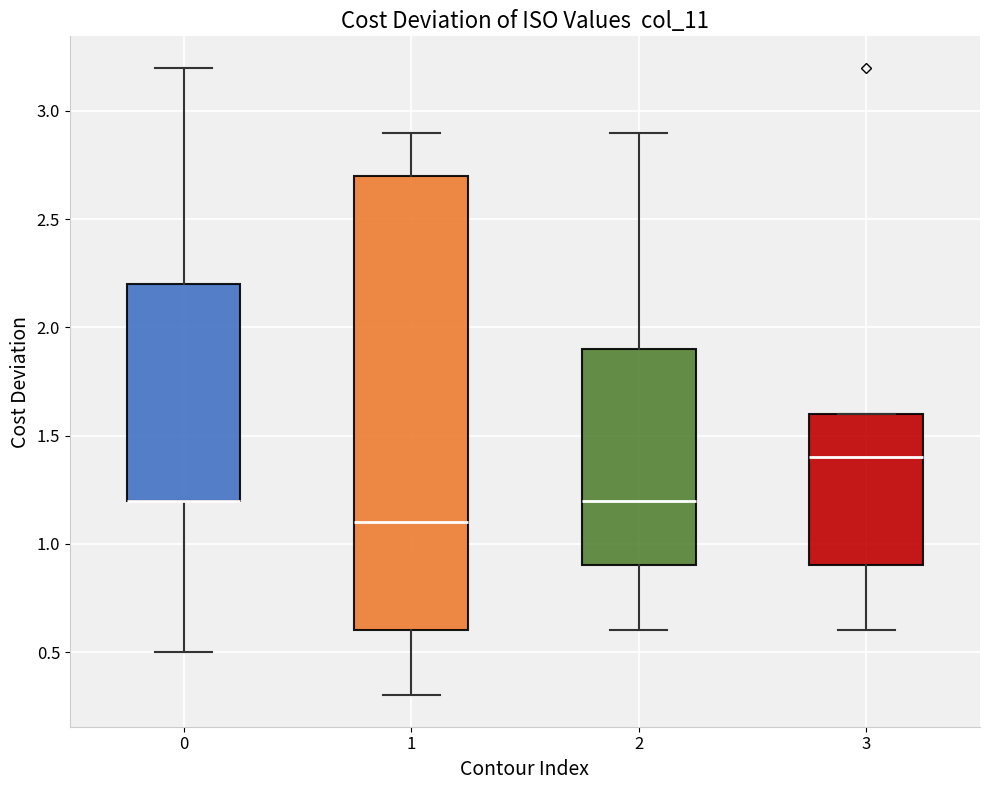

Where is the lower edge of the box at x = 0 on the y-axis? The values are not printed on the chart, so give them approximately, as read against the axis.

1.2